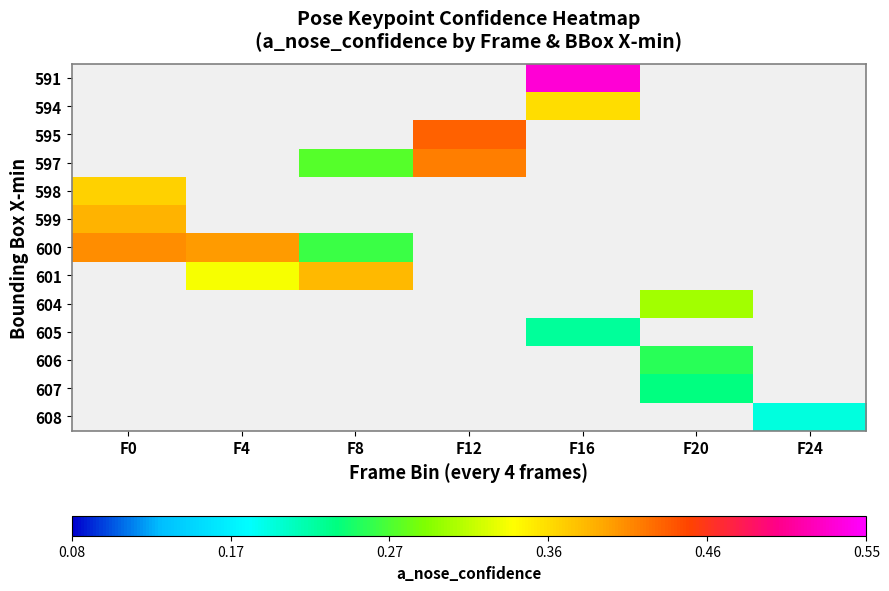

At which category does the chart reach its peak across all series?

F16